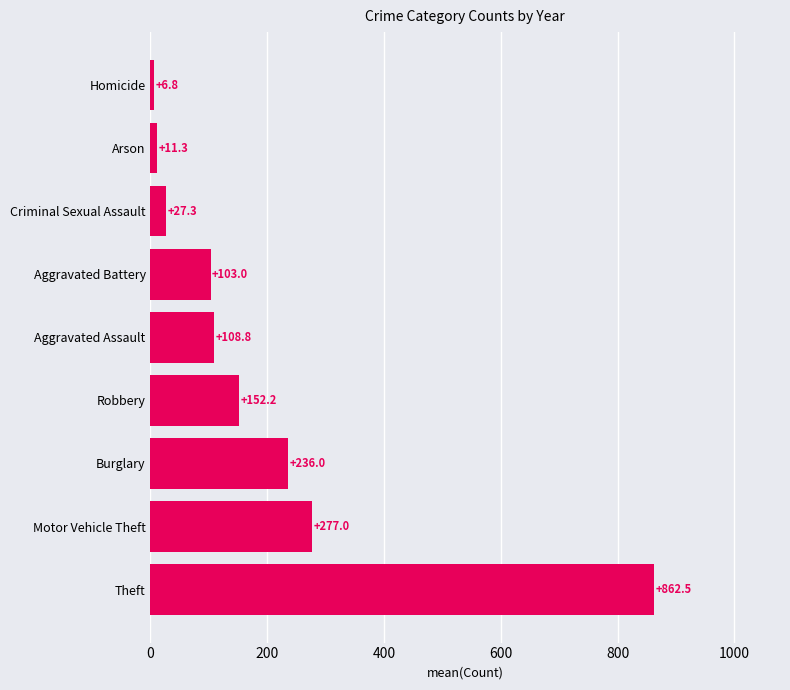

Does the chart contain stacked bars?

No